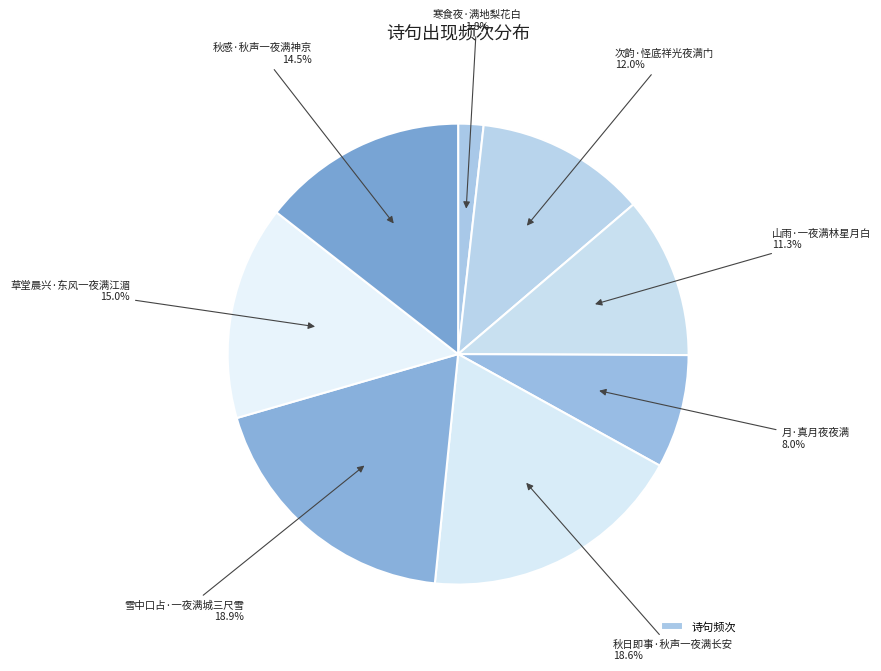

How many segments does this pie chart have?

8